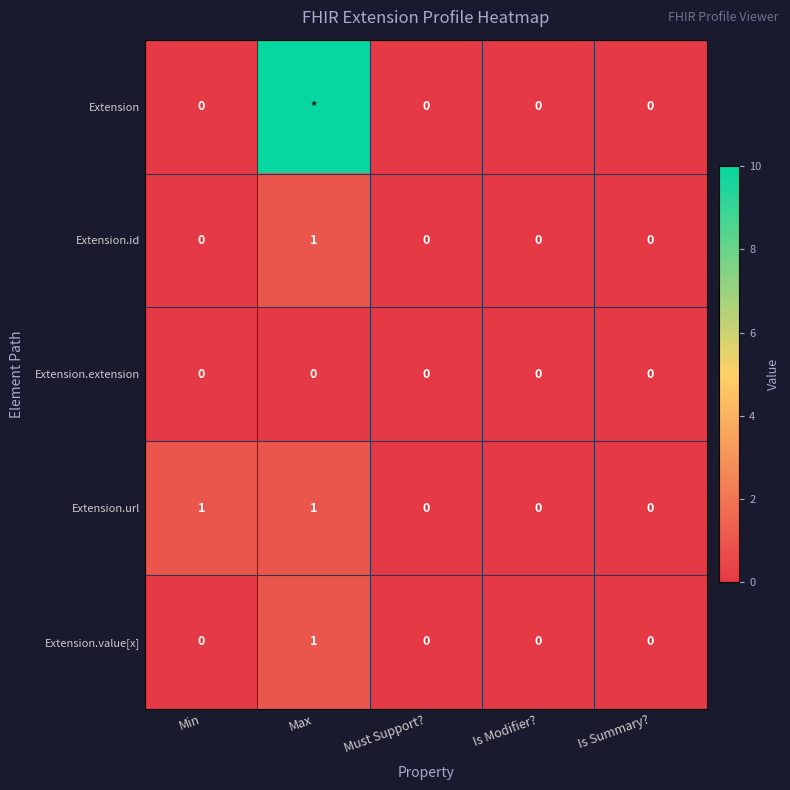

The value of Extension.value[x] at Is Summary? is -1. True or false?

False